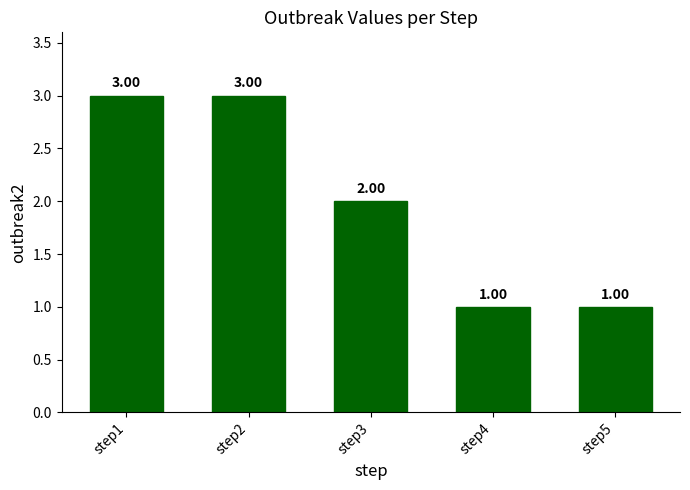

Does the chart contain stacked bars?

No